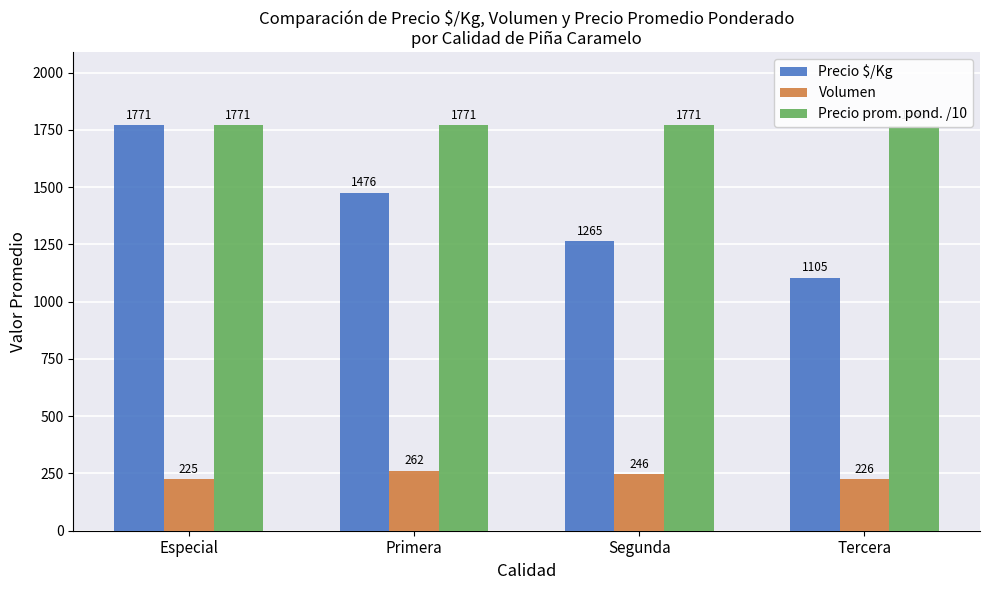

Reading right to left, list all the values displayed in this chart.

Precio $/Kg: 1105	1265	1476	1771
Volumen: 226	246	262	225
Precio prom. pond. /10: 1768	1771	1771	1771